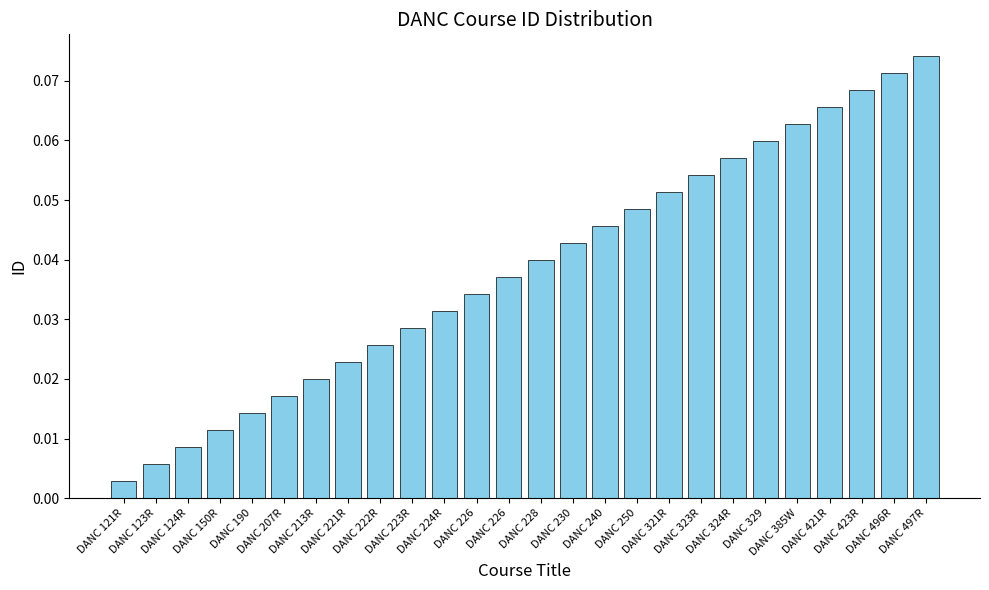

Count the number of data series in this chart.

1